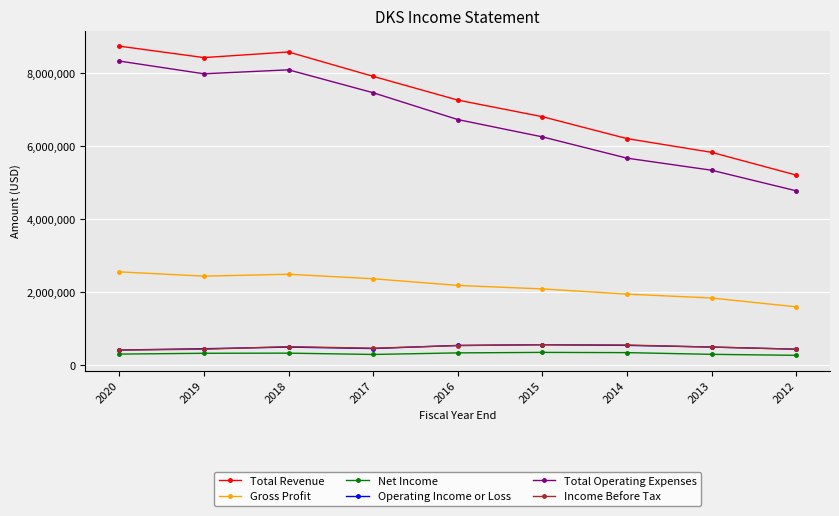

What is the difference between the highest and lowest values at 2020?

8453200